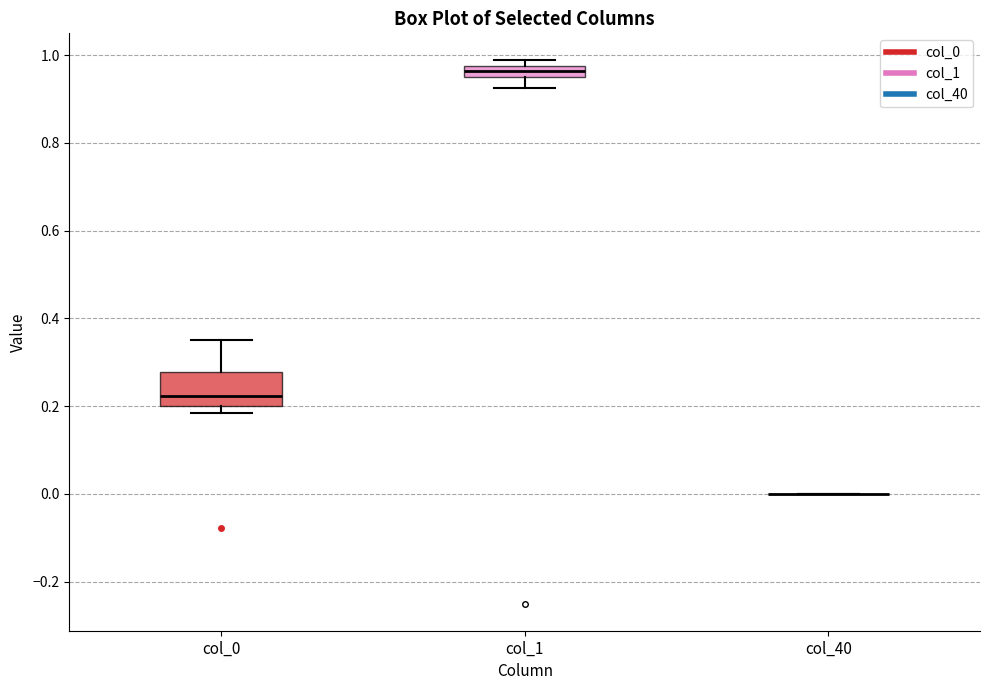

Comparing the boxes themselves (not the whiskers), which one is the tallest?

col_0